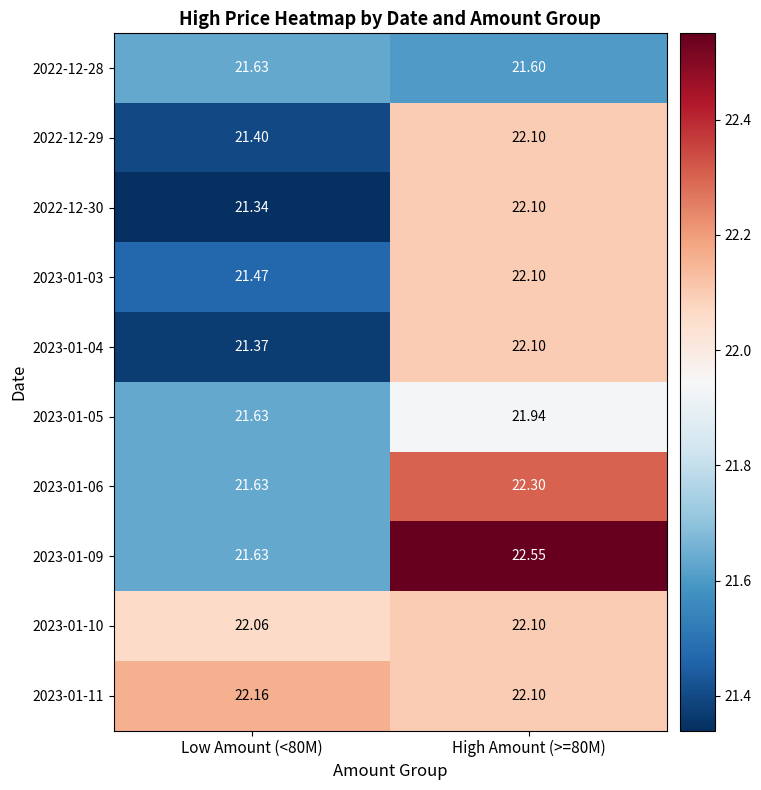

Between Low Amount (<80M) and High Amount (>=80M), which is larger?

Low Amount (<80M)